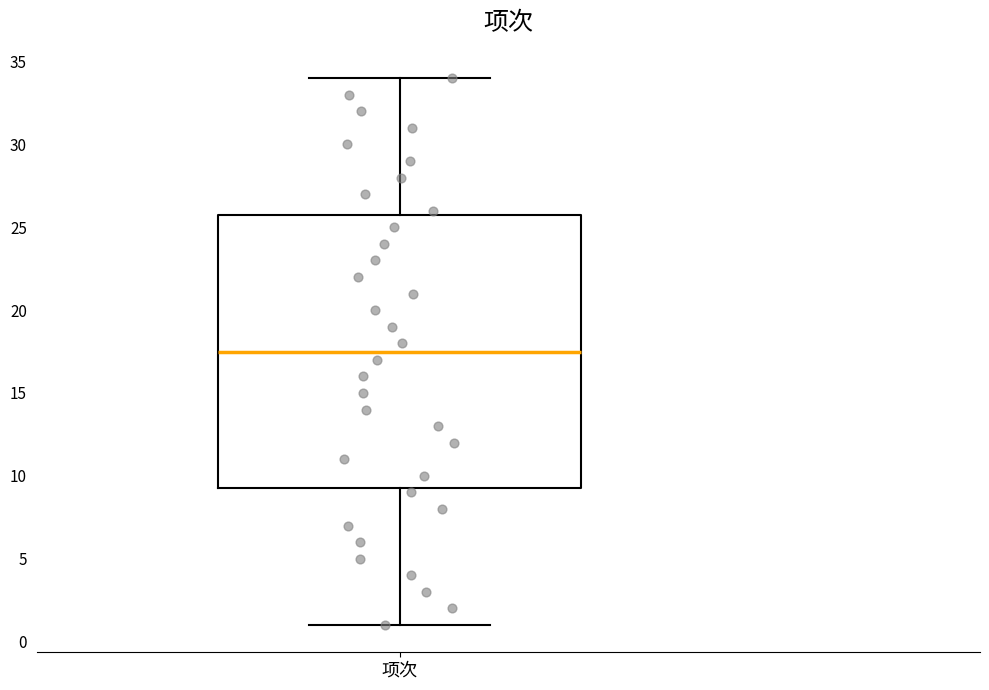

Transcribe this box plot: give where the median line is, the range the box spans, and where the two whiskers end, as read against the y-axis. The values are not printed on the chart, so give them approximately, as read against the axis.

median 17.5, box 9.5 to 26.0, whiskers 1.0 to 34.0